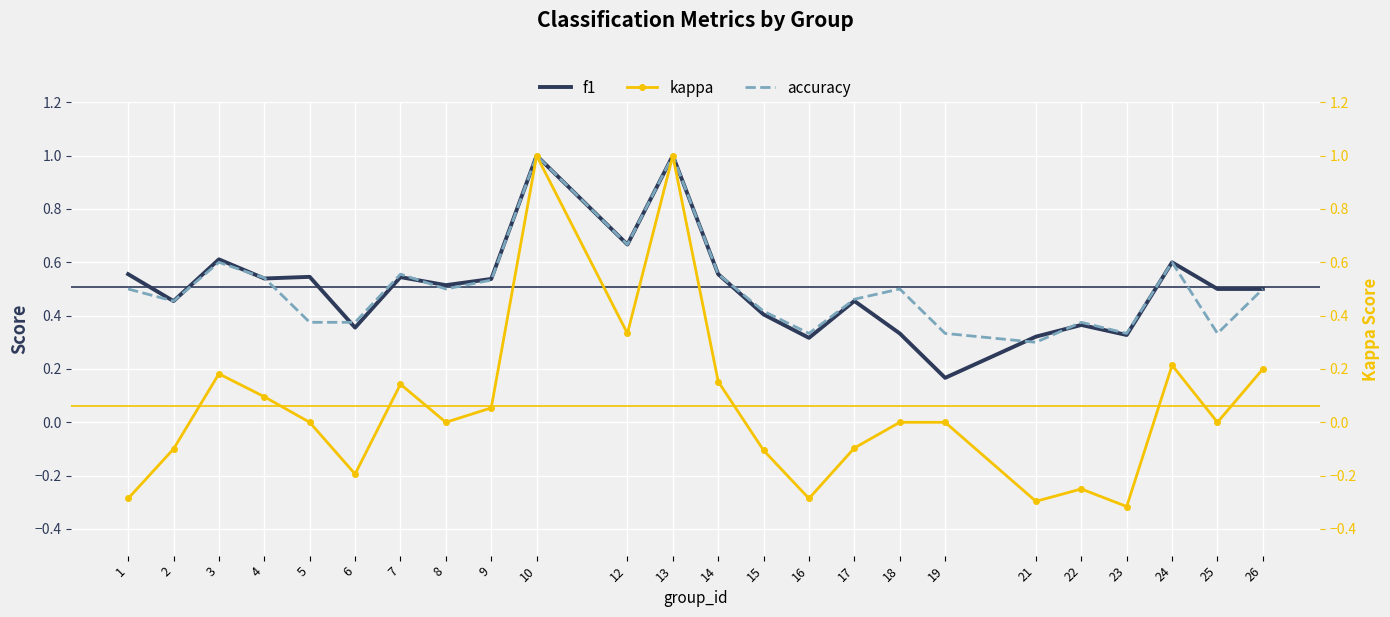

What is the difference between the accuracy values at 8 and 3?

0.1